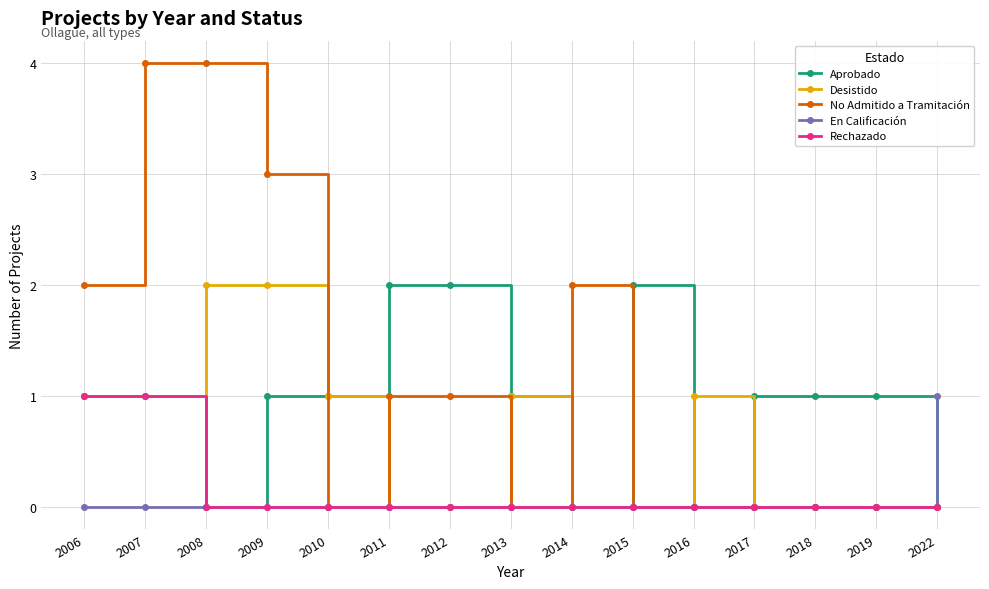

Reading left to right, transcribe all the data shown in this chart.

Aprobado: 2006=1	2007=1	2008=0	2009=1	2010=1	2011=2	2012=2	2013=1	2014=0	2015=2	2016=0	2017=1	2018=1	2019=1	2022=0
Desistido: 2006=1	2007=1	2008=2	2009=2	2010=1	2011=0	2012=0	2013=1	2014=0	2015=0	2016=1	2017=0	2018=0	2019=0	2022=0
No Admitido a Tramitación: 2006=2	2007=4	2008=4	2009=3	2010=0	2011=1	2012=1	2013=0	2014=2	2015=0	2016=0	2017=0	2018=0	2019=0	2022=0
En Calificación: 2006=0	2007=0	2008=0	2009=0	2010=0	2011=0	2012=0	2013=0	2014=0	2015=0	2016=0	2017=0	2018=0	2019=0	2022=1
Rechazado: 2006=1	2007=1	2008=0	2009=0	2010=0	2011=0	2012=0	2013=0	2014=0	2015=0	2016=0	2017=0	2018=0	2019=0	2022=0